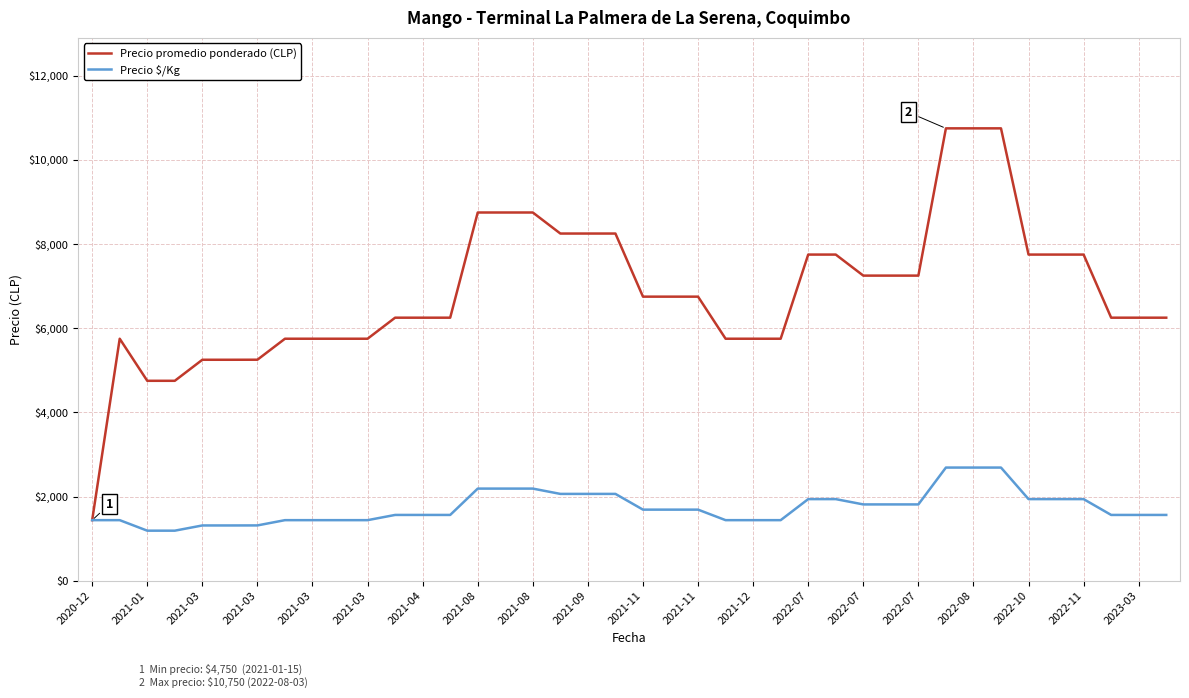

Which series has the largest total across all categories?

Precio promedio ponderado (CLP)